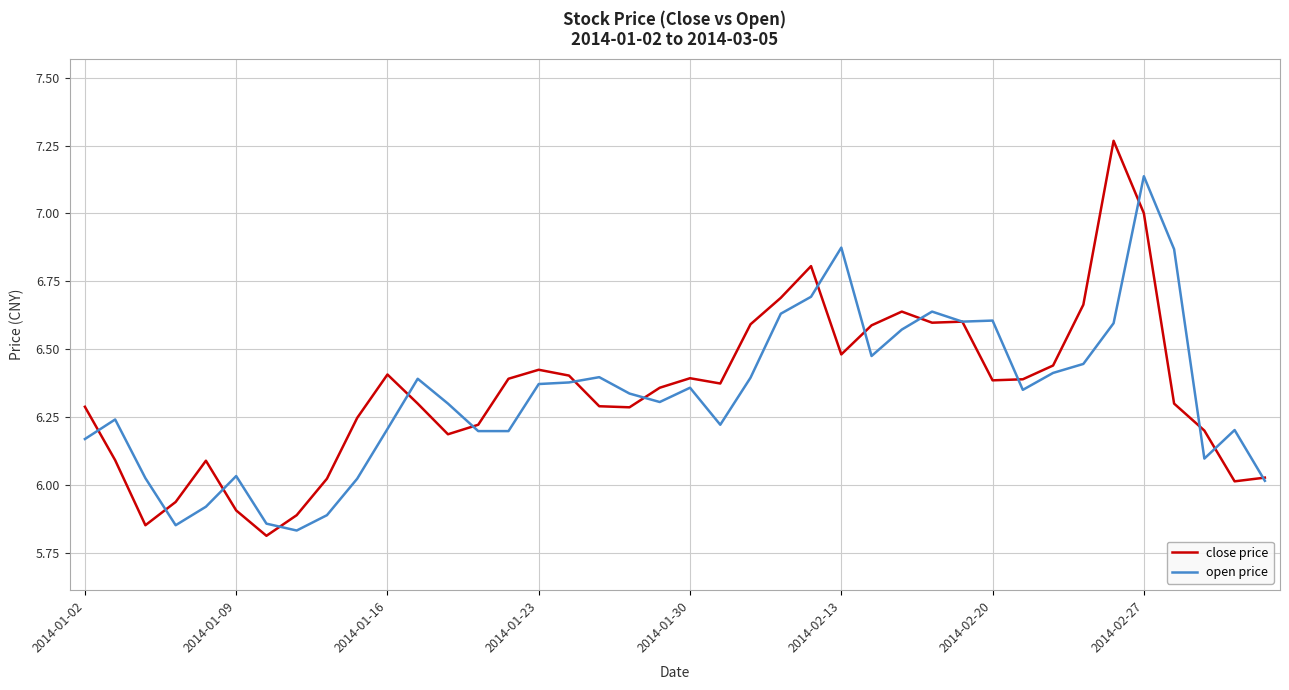

List the series in order of their peak value, lowest first.

open price, close price